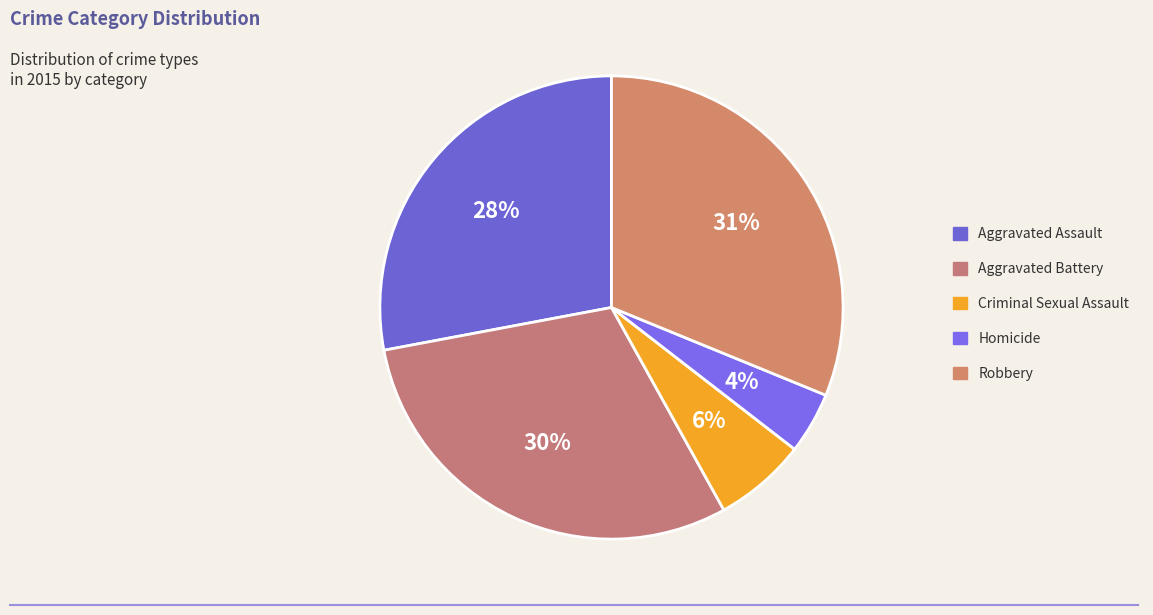

To the nearest percent, what is the average slice percentage?

20%